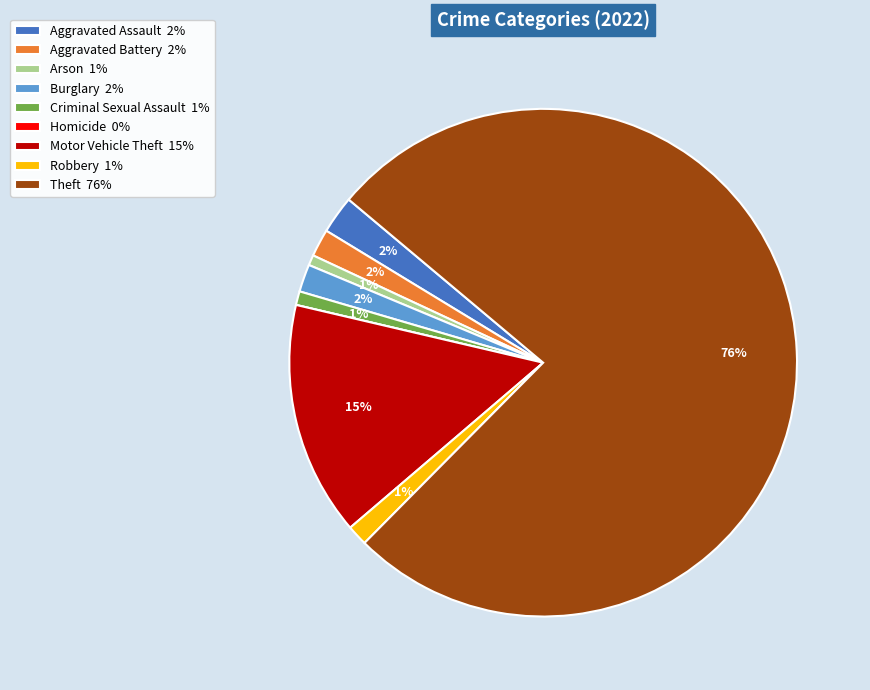

Do Robbery 1% and Motor Vehicle Theft 15% together represent more than half of the pie?

No